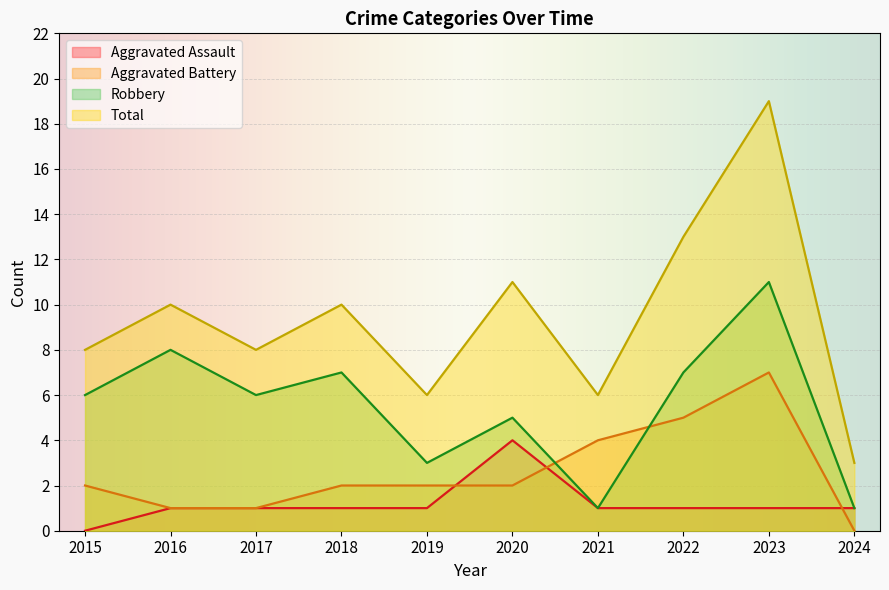

Which category has the highest value in the Aggravated Battery series?

2023